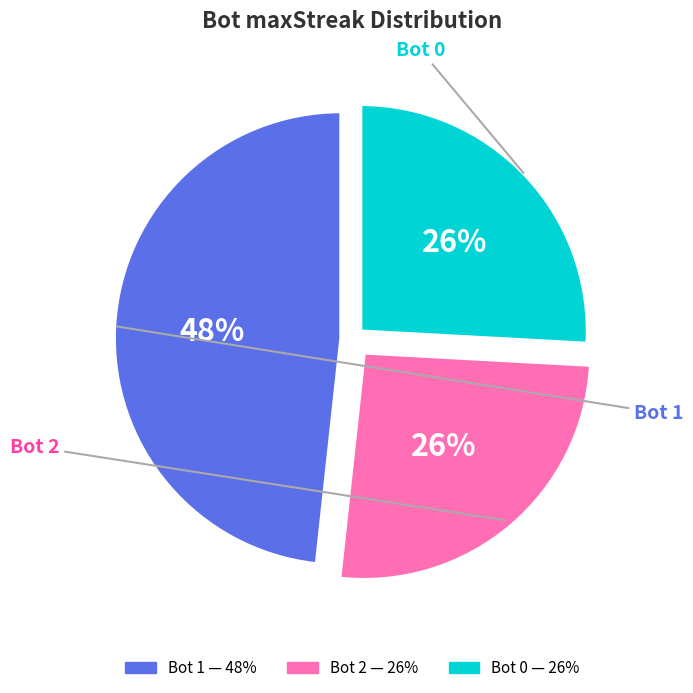

How many slices are in this pie chart?

3